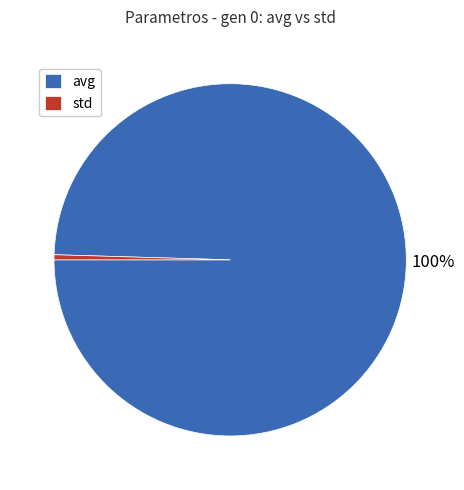

Combined, do avg and std account for over 50%?

Yes